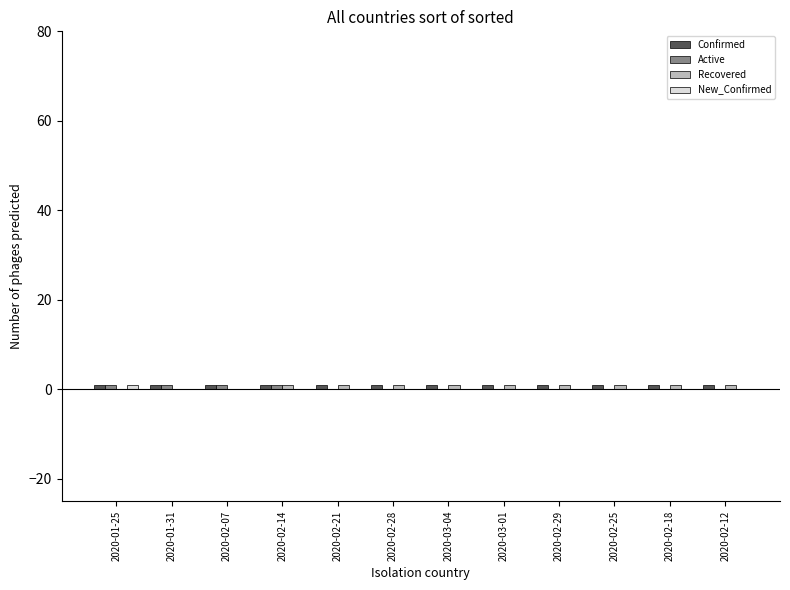

Which series has the widest spread of values?

Active